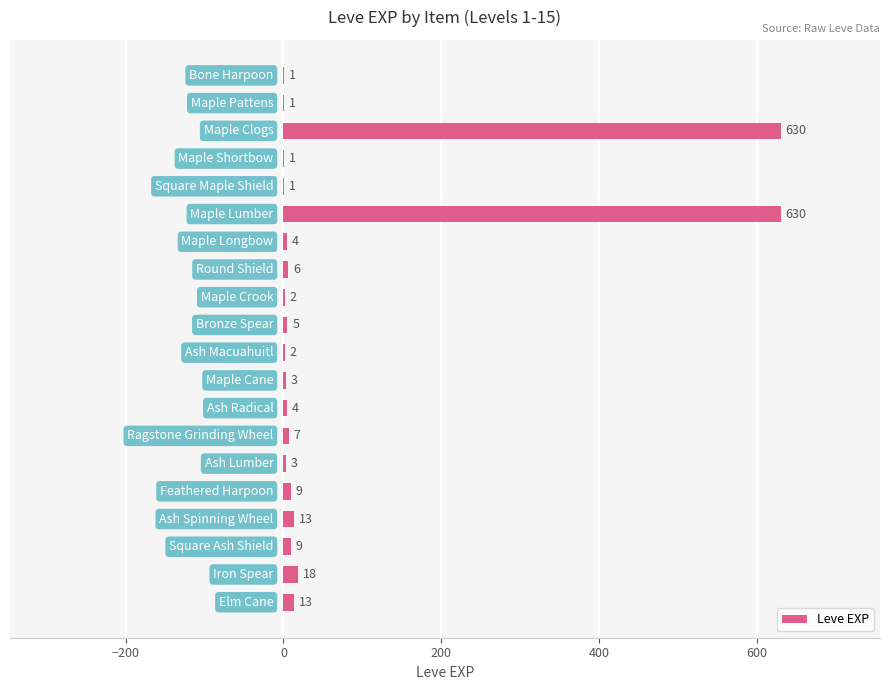

Are the bars grouped side by side (vs. stacked)?

No